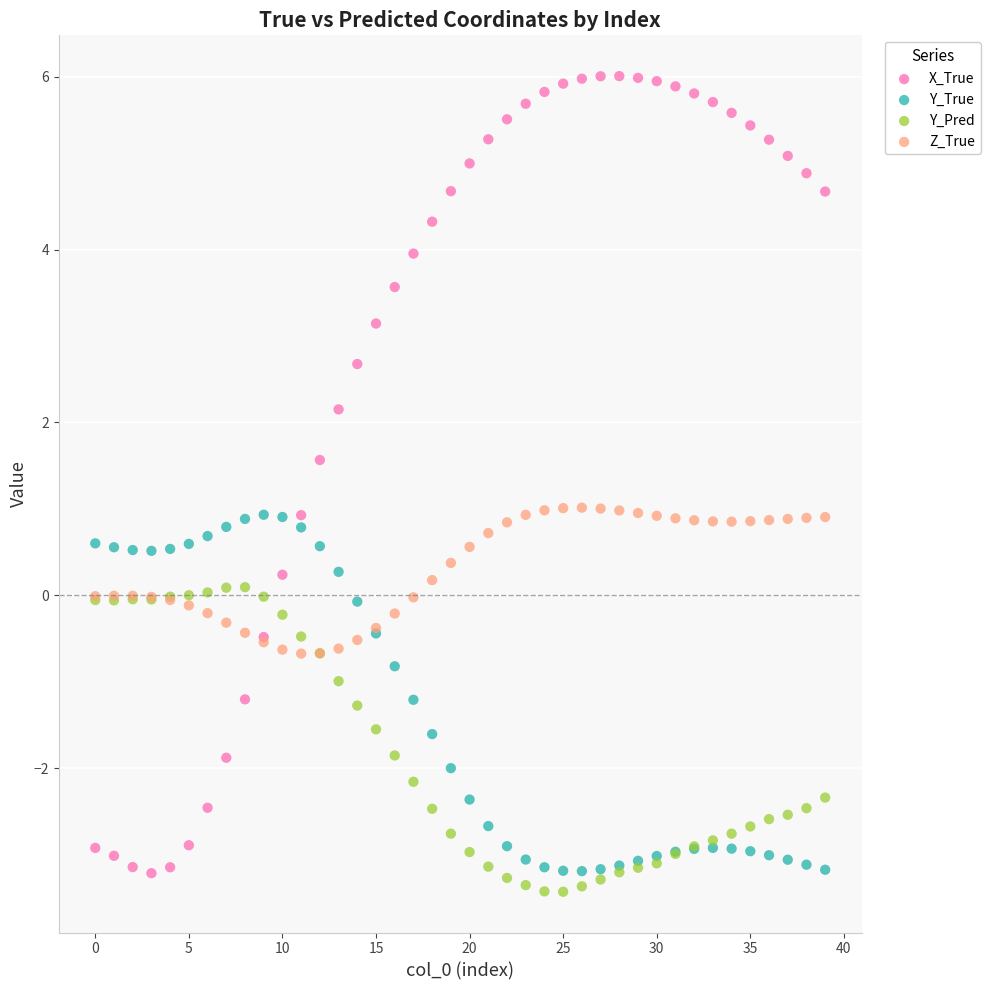

Which series has the largest Y range (max minus min)?

X_True